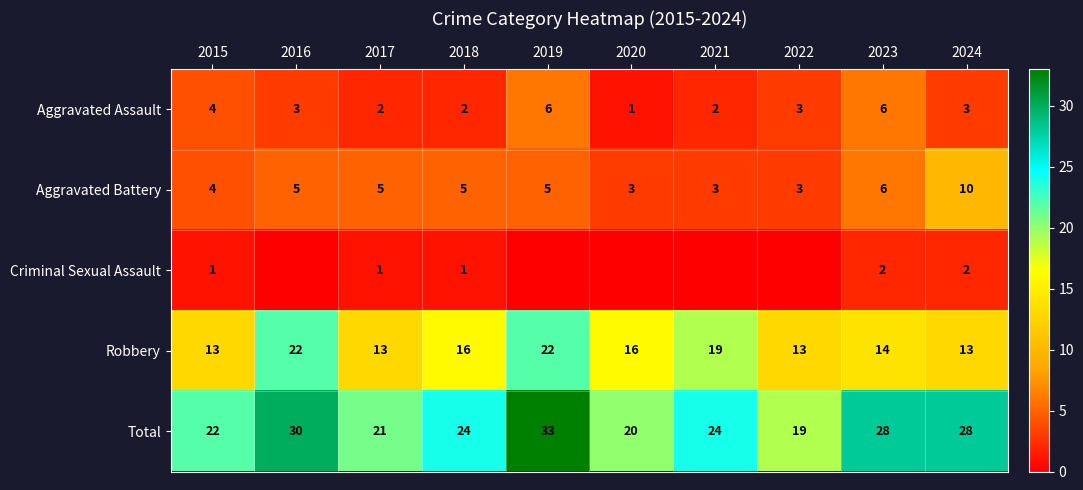

Between 2021 and 2018, which is larger?

2021